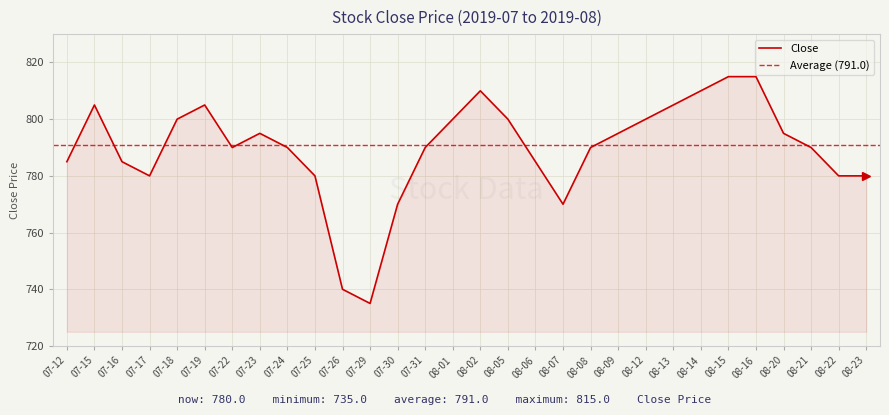

What is the difference between the second highest and minimum values?

80